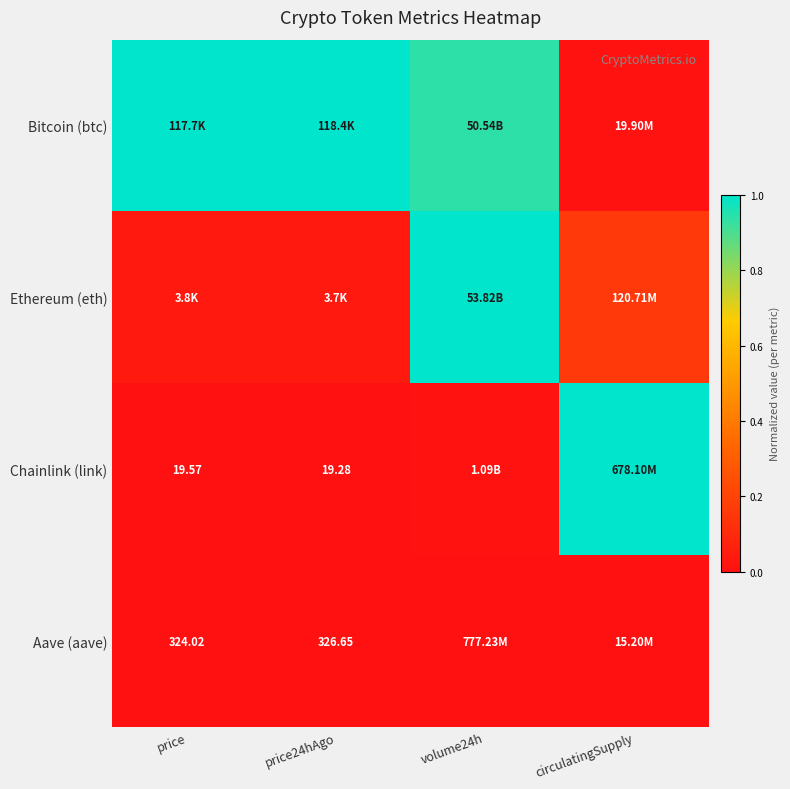

The Chainlink (link) series shows 0.0 at price24hAgo. True or false?

True